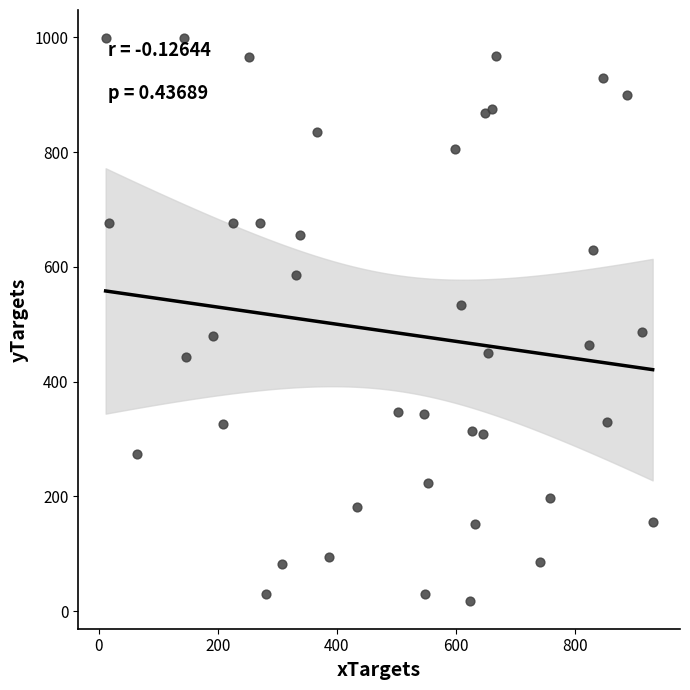

What is the range of Y values (max minus min)?

980.5